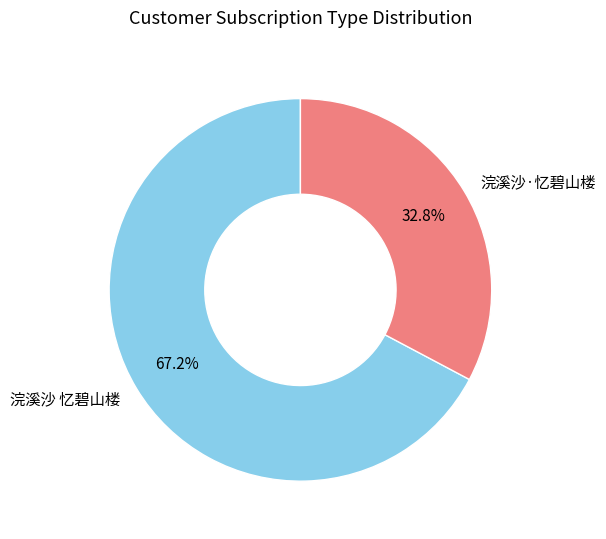

How many slices are in this pie chart?

2